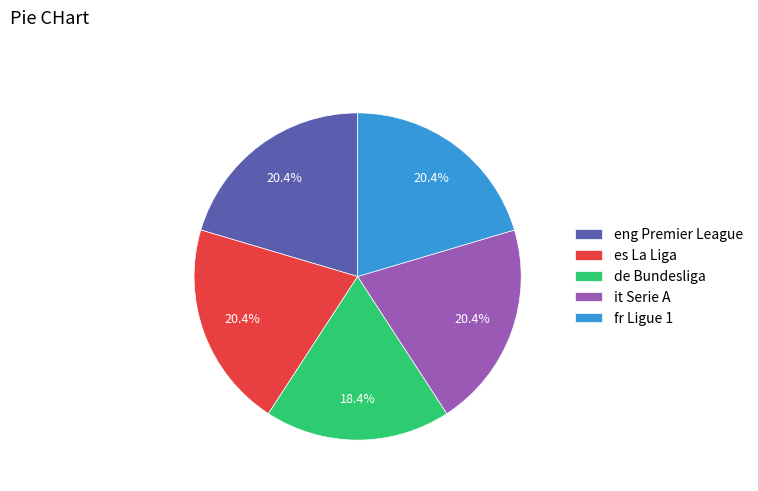

Is there any slice that represents more than half of the pie?

No